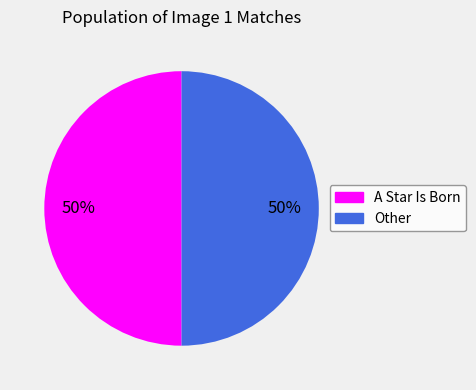

Approximately how many times larger is the value at Other compared to A Star Is Born?

1.0